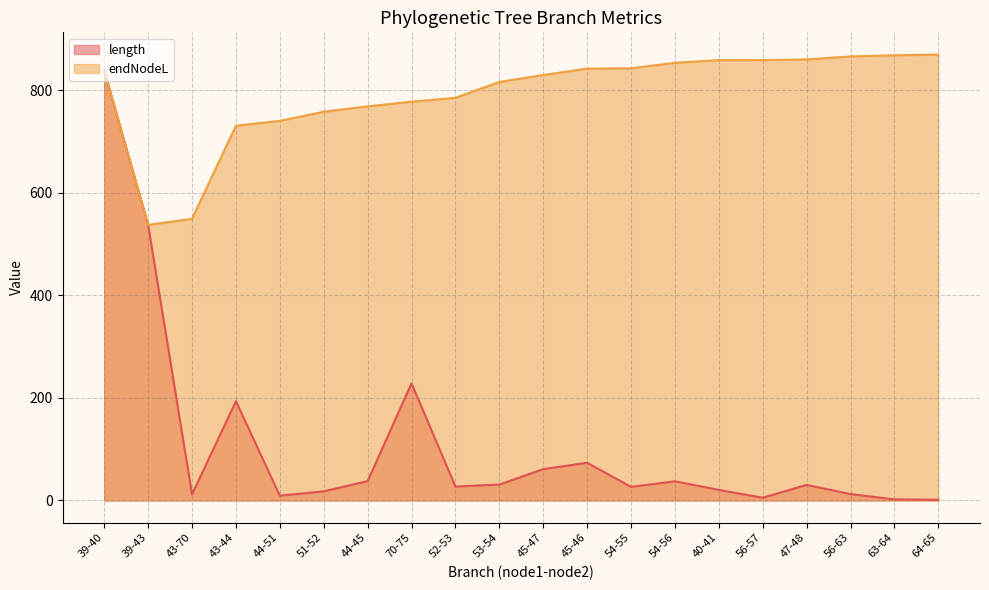

What is the difference between the second highest and minimum values in the length series?

536.1